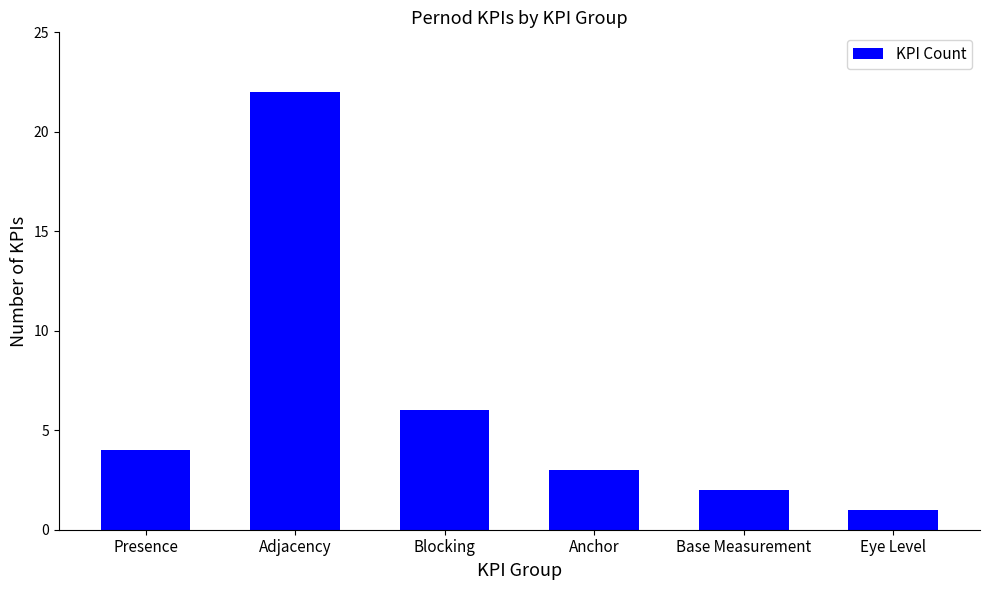

List the labels in order of value, largest first.

Adjacency, Blocking, Presence, Anchor, Base Measurement, Eye Level